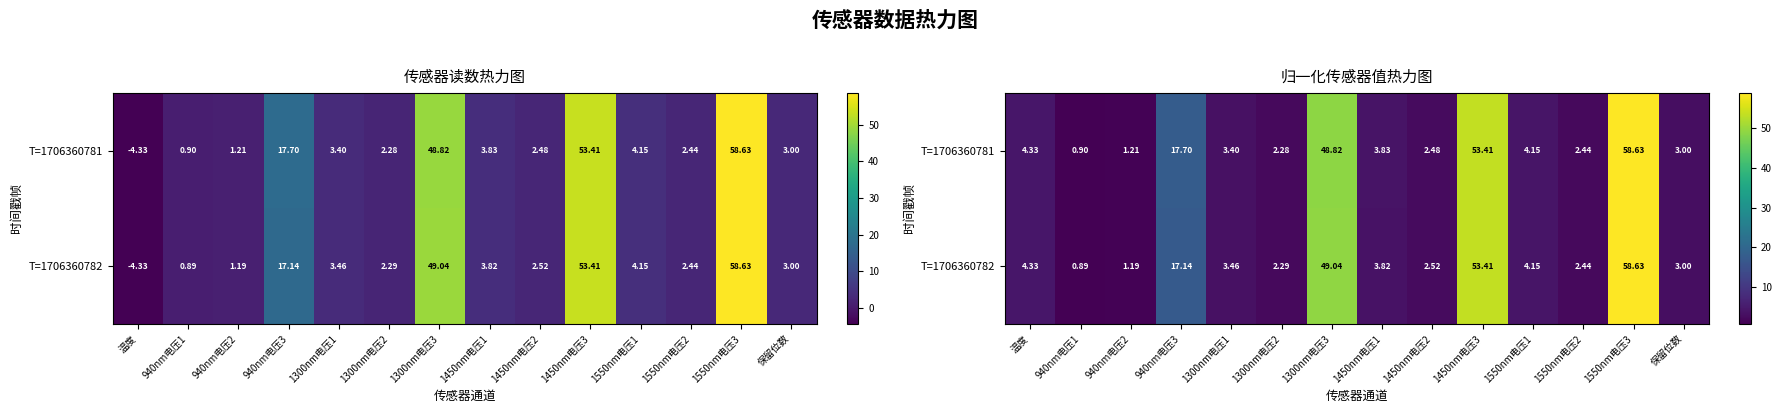

Is it true that T=1706360781 equals 86.8 at 1450nm电压3?

False